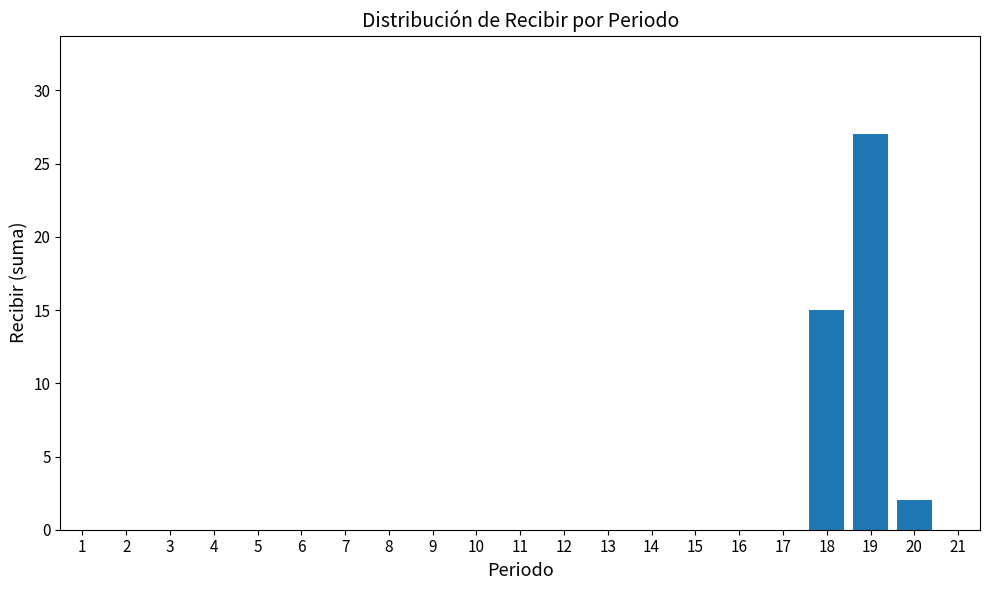

Reading left to right, transcribe all the data shown in this chart.

1=0	2=0	3=0	4=0	5=0	6=0	7=0	8=0	9=0	10=0	11=0	12=0	13=0	14=0	15=0	16=0	17=0	18=15	19=27	20=2	21=0